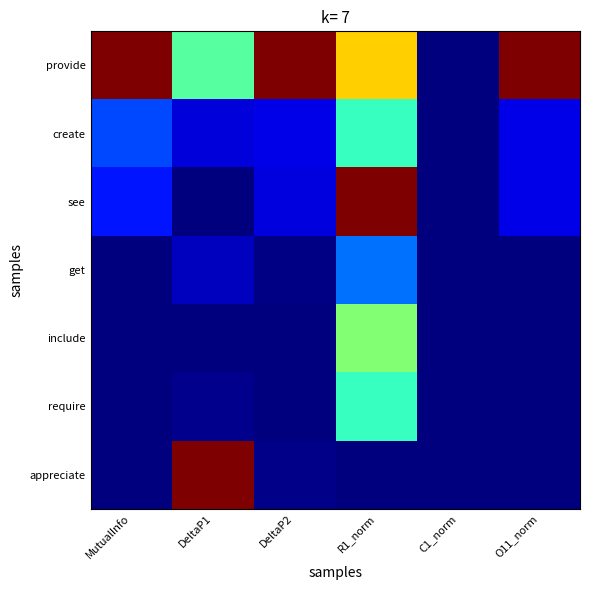

At how many categories does at least one series exceed 0?

5